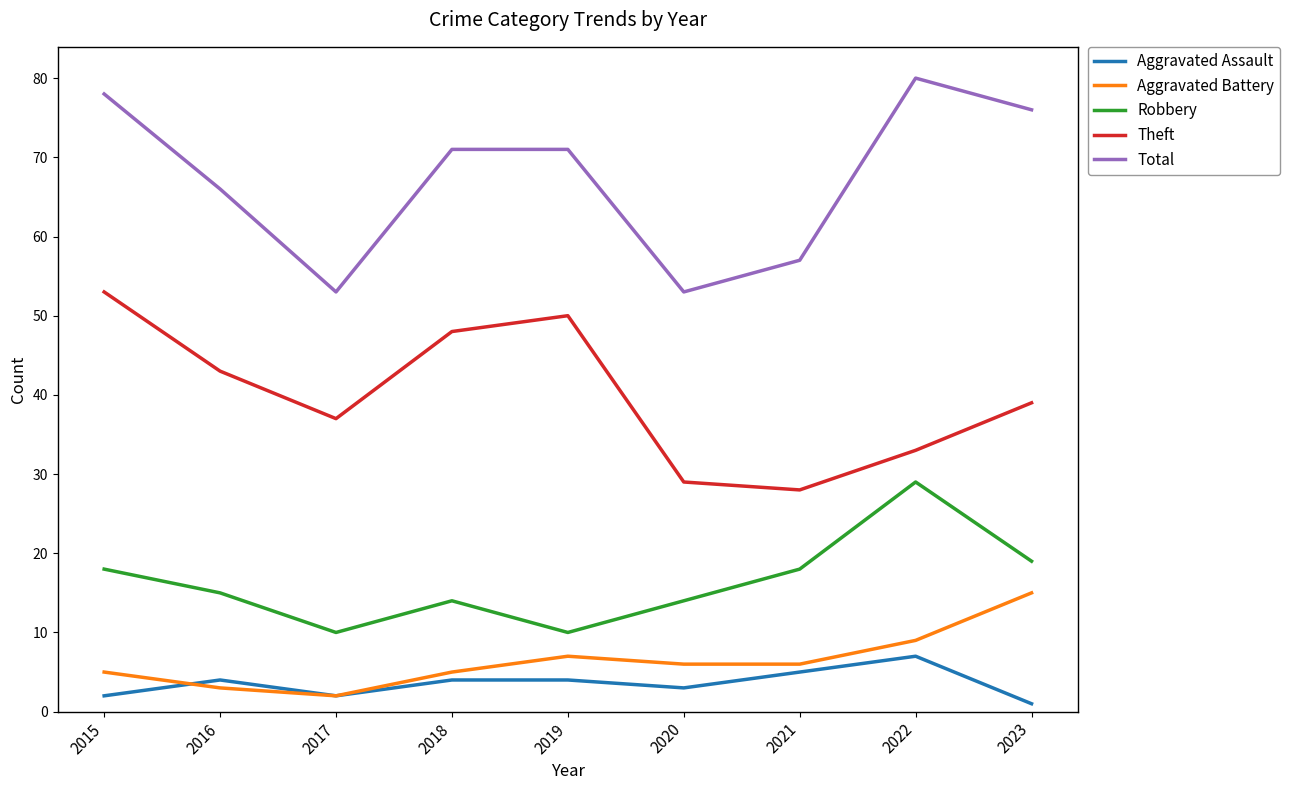

True or false: Theft has a value of 50 at 2019.

True